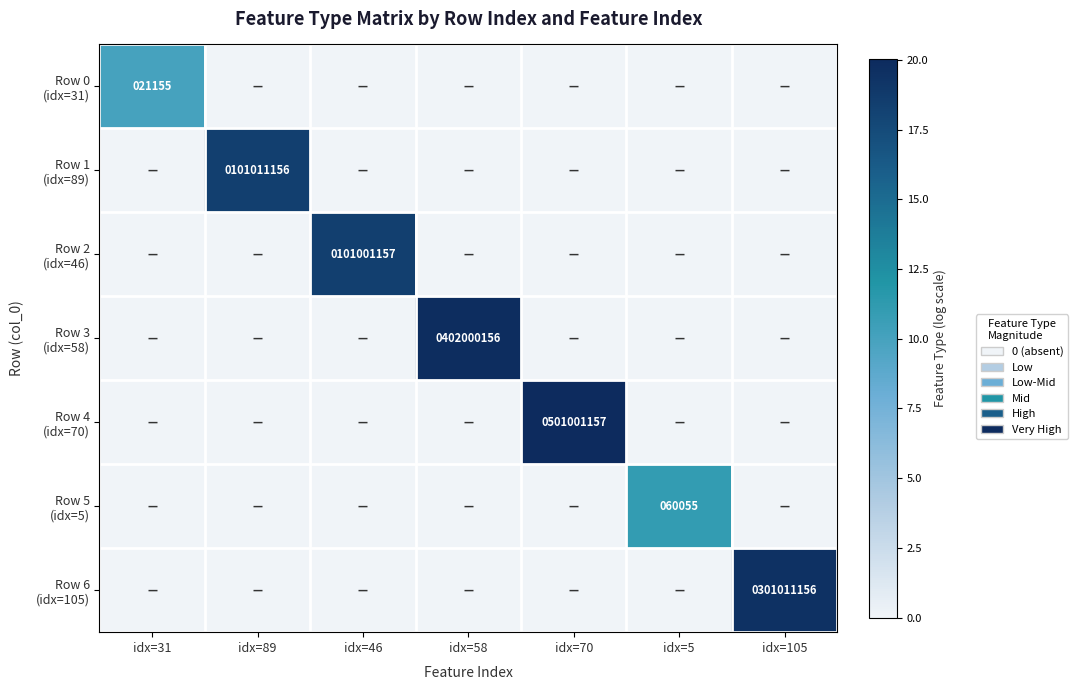

List the series in order of their peak value, highest first.

Row 4 (idx=70), Row 3 (idx=58), Row 6 (idx=105), Row 1 (idx=89), Row 2 (idx=46), Row 5 (idx=5), Row 0 (idx=31)